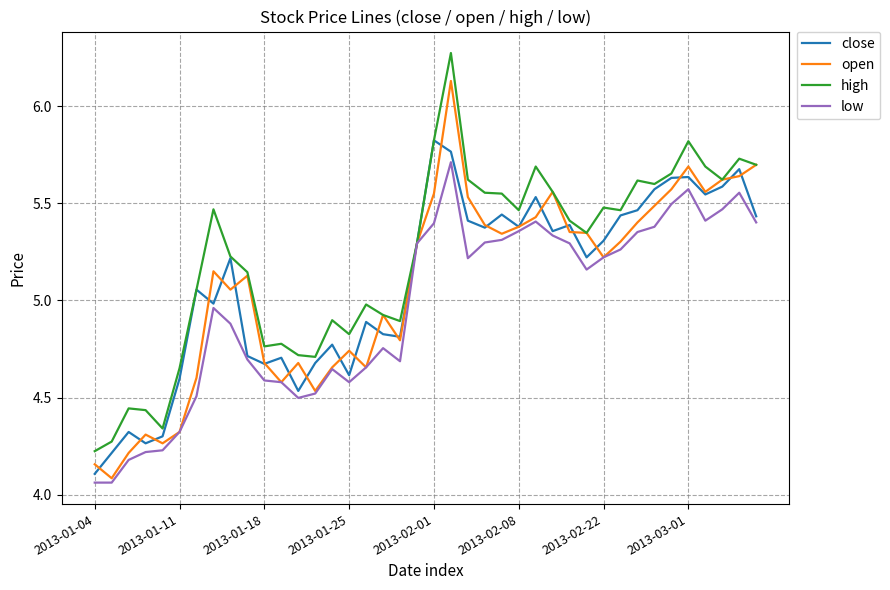

Which series has the largest total across all categories?

high